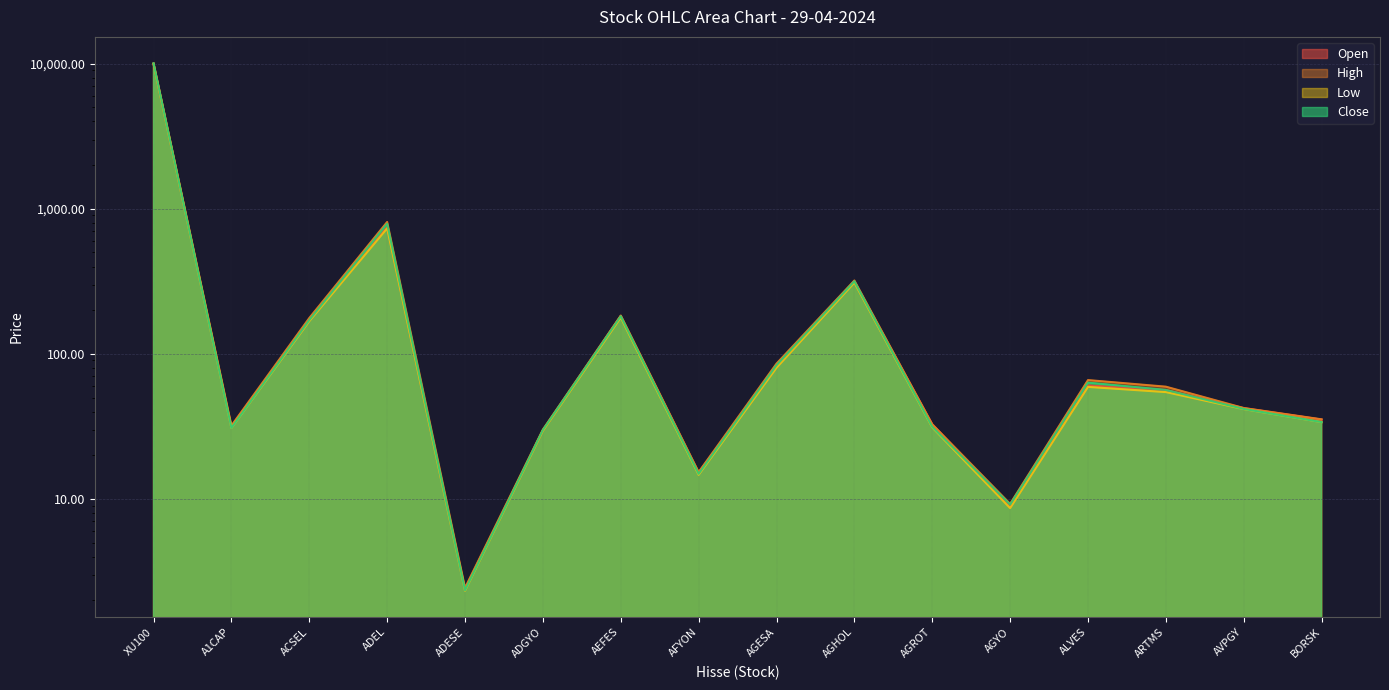

Which series has the widest spread of values?

close